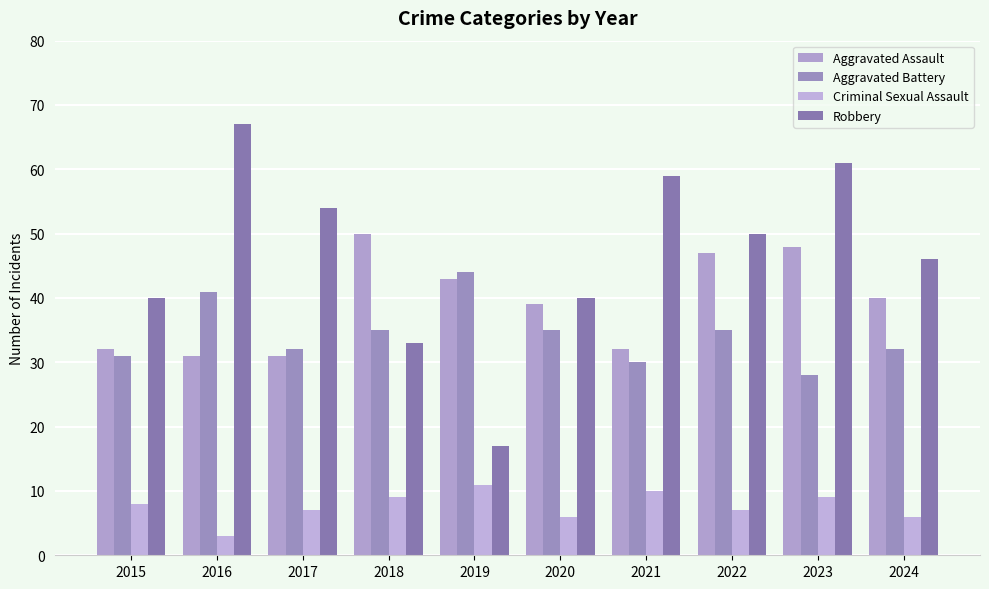

Between 2016 and 2019, which series saw the biggest shift?

Robbery